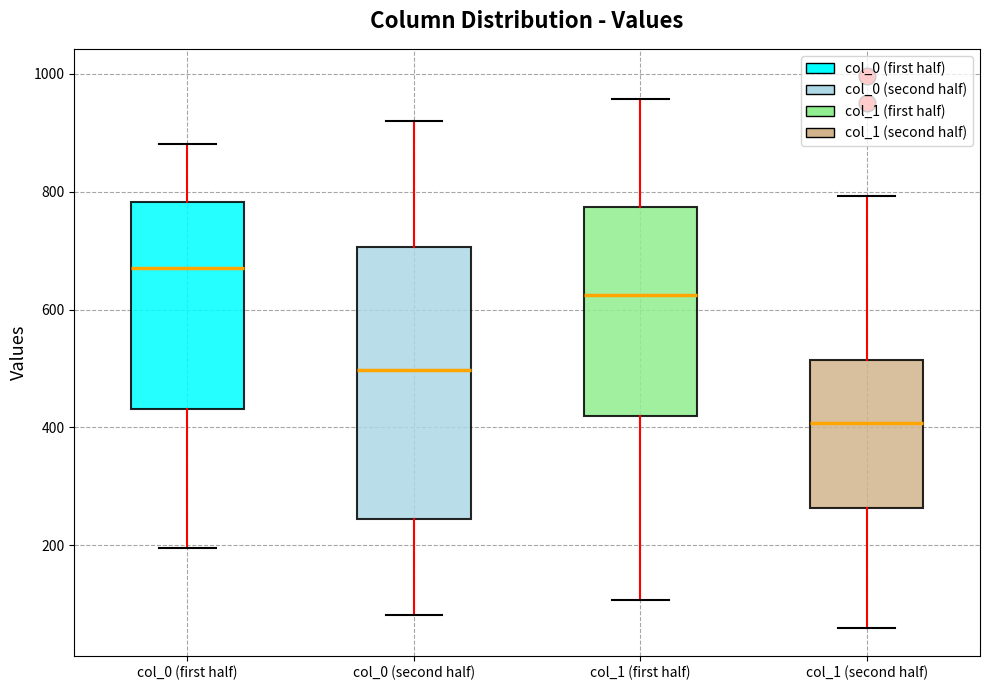

Where is the lower edge of the box for col_1 (first half) on the y-axis? The values are not printed on the chart, so give them approximately, as read against the axis.

420